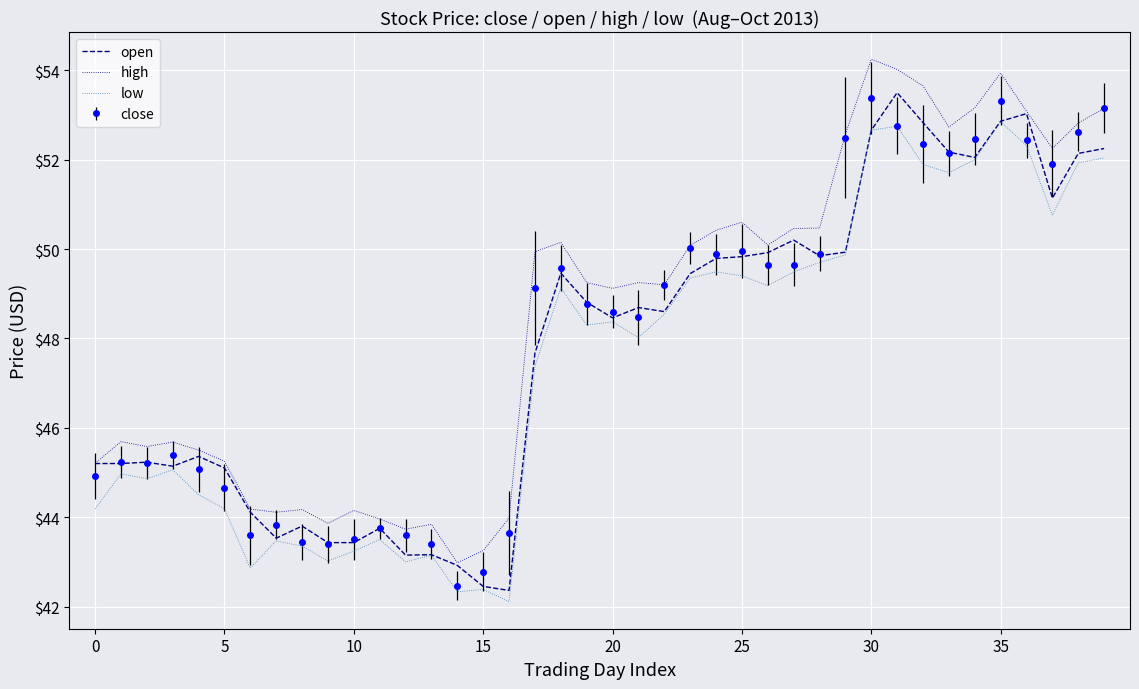

Which series has the largest total across all categories?

high